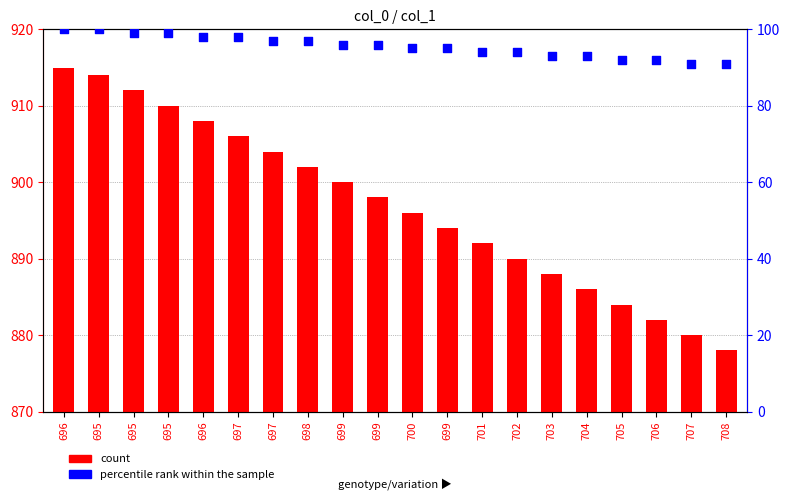

What are all the series names shown in the legend?

count, percentile rank within the sample